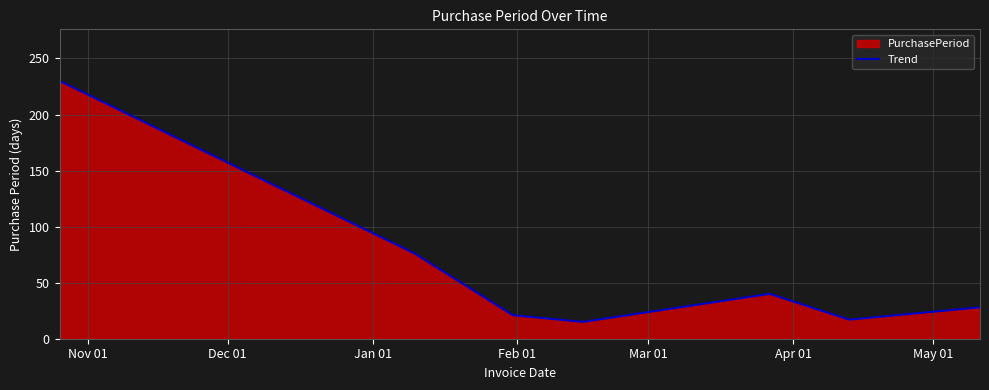

True or false: there are more than 1 points higher than both neighbors.

False